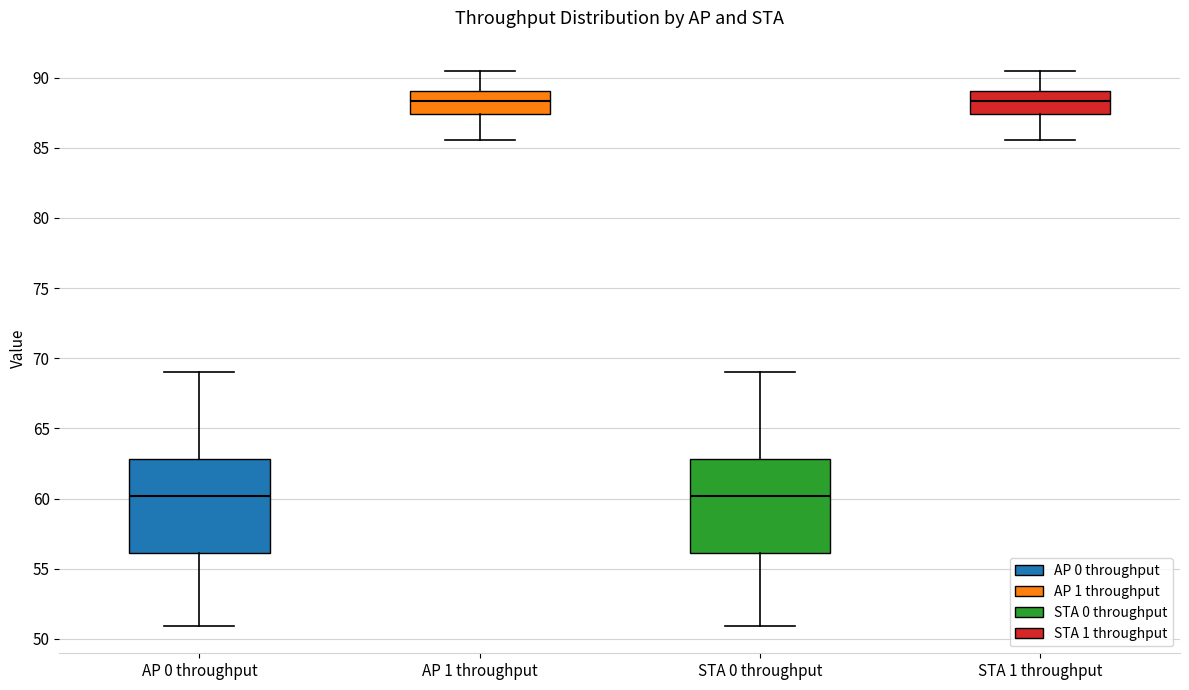

Reading left to right, transcribe this box plot: for each box, give where its median line is, the range the box spans, and where its two whiskers end, as read against the y-axis. The values are not printed on the chart, so give them approximately, as read against the axis.

AP 0 throughput: median 60.0, box 56.0 to 63.0, whiskers 51.0 to 69.0
AP 1 throughput: median 88.5, box 87.5 to 89.0, whiskers 85.5 to 90.5
STA 0 throughput: median 60.0, box 56.0 to 63.0, whiskers 51.0 to 69.0
STA 1 throughput: median 88.5, box 87.5 to 89.0, whiskers 85.5 to 90.5